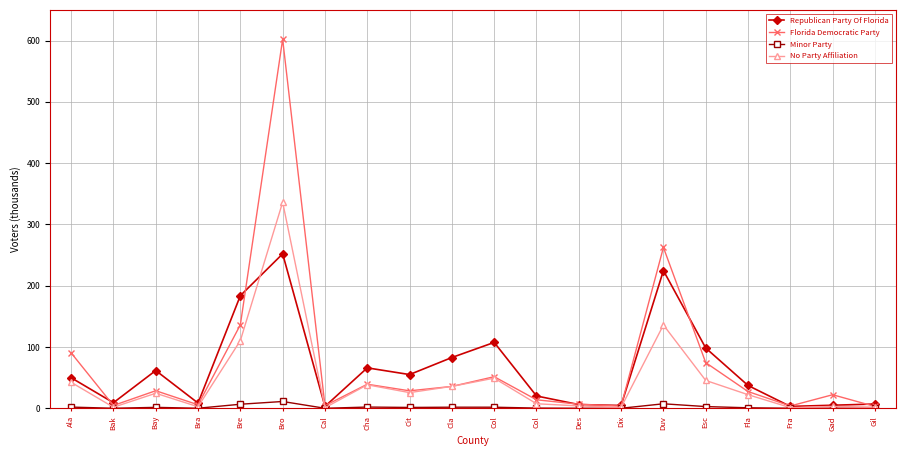

What are all the series names shown in the legend?

Republican Party Of Florida, Florida Democratic Party, Minor Party, No Party Affiliation